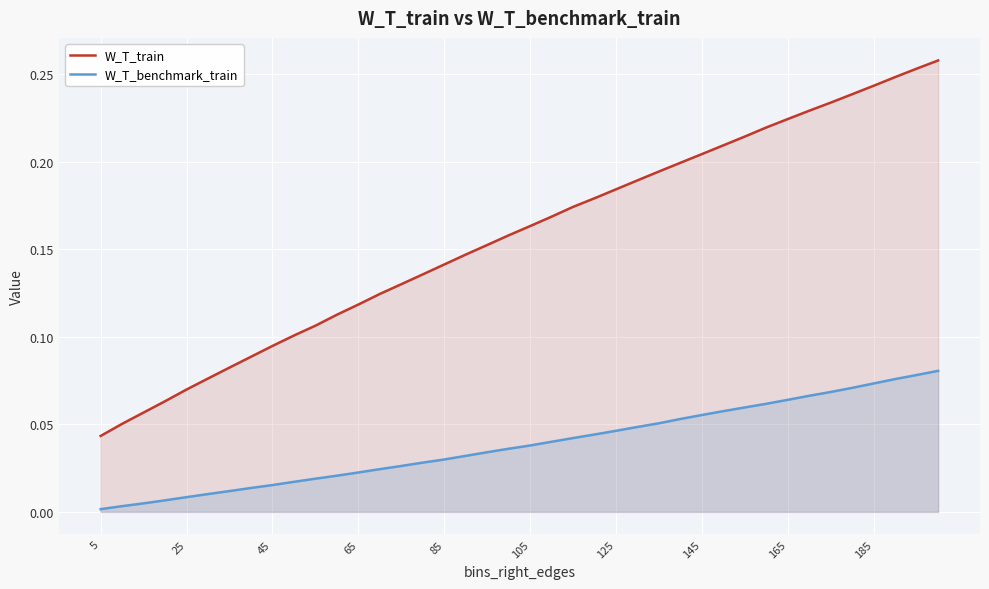

Which series has the widest spread of values?

W_T_train